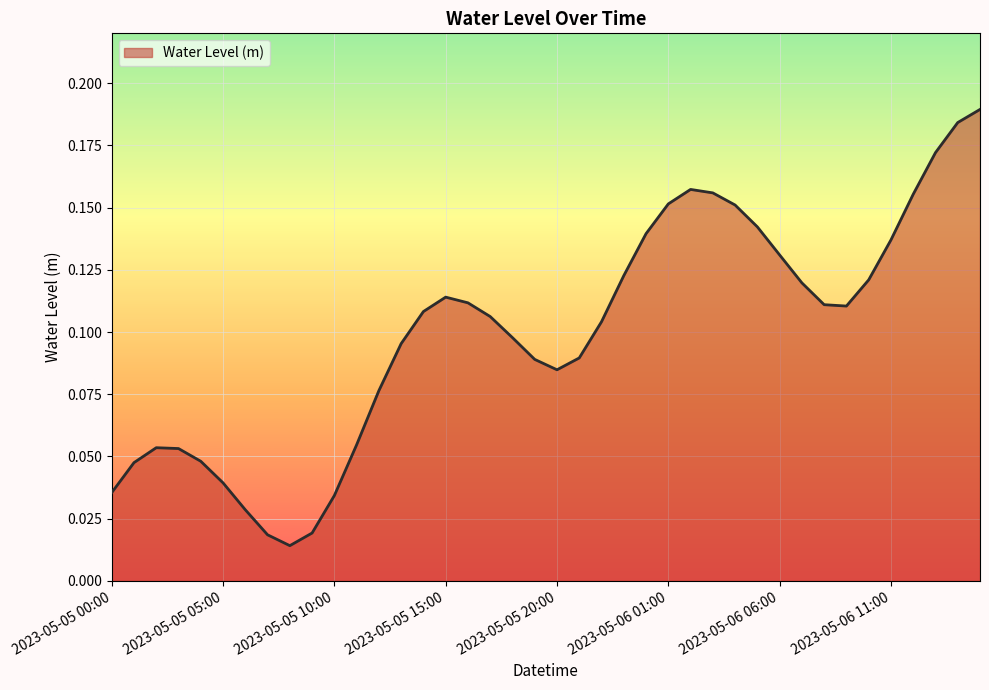

Count the number of data series in this chart.

1